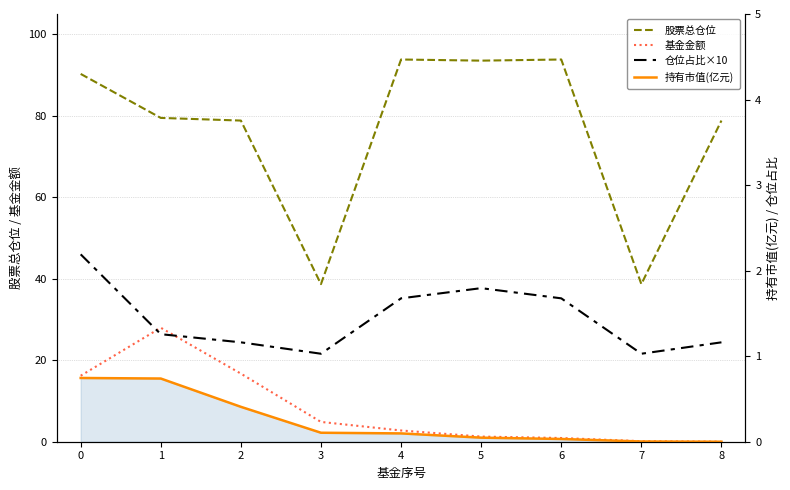

What value does the 股票总仓位 series have at 1?

79.5